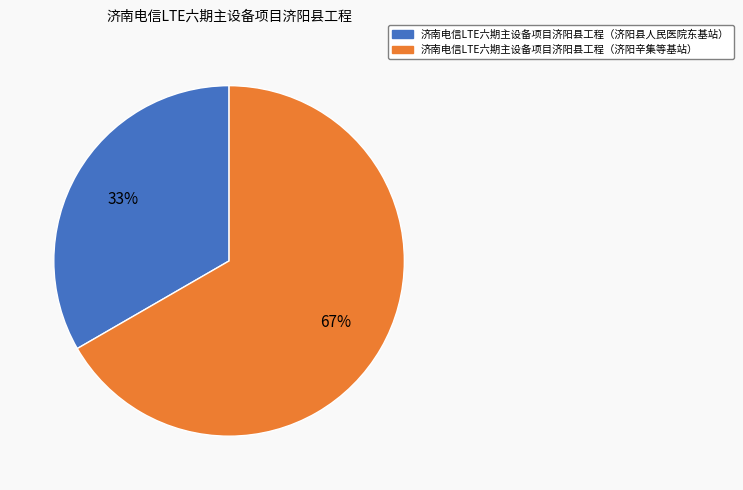

Which has a higher value, 济南电信LTE六期主设备项目济阳县工程（济阳辛集等基站） or 济南电信LTE六期主设备项目济阳县工程（济阳县人民医院东基站）?

济南电信LTE六期主设备项目济阳县工程（济阳辛集等基站）